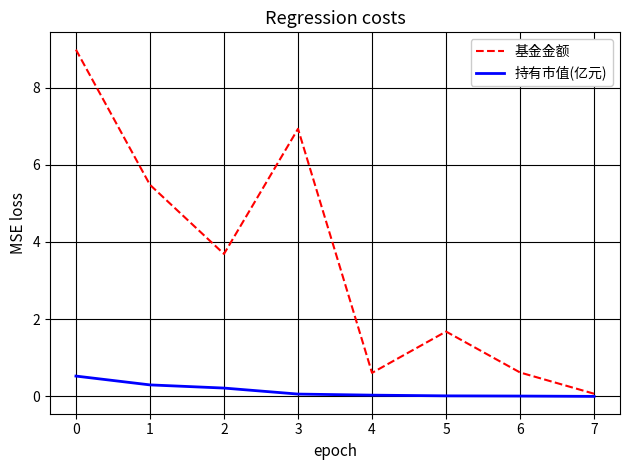

Is this an area chart (filled region under the line)?

No